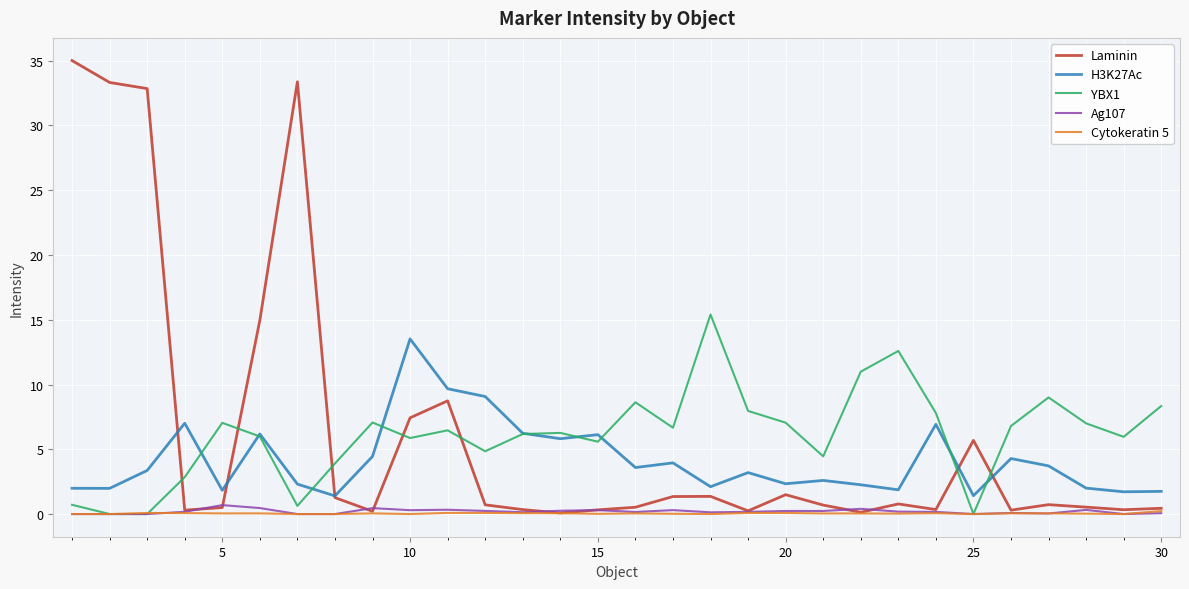

Which series has the largest range (max minus min)?

Laminin